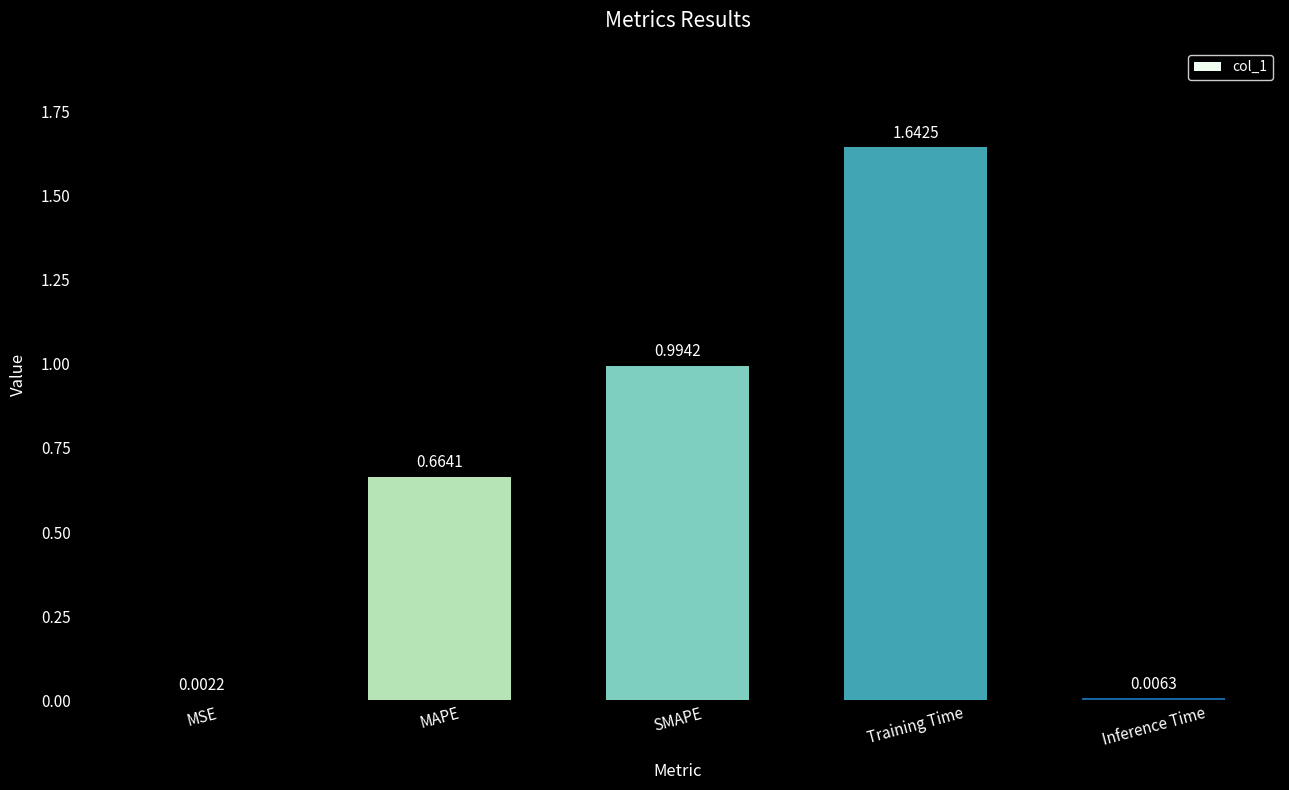

Count the number of data series in this chart.

1